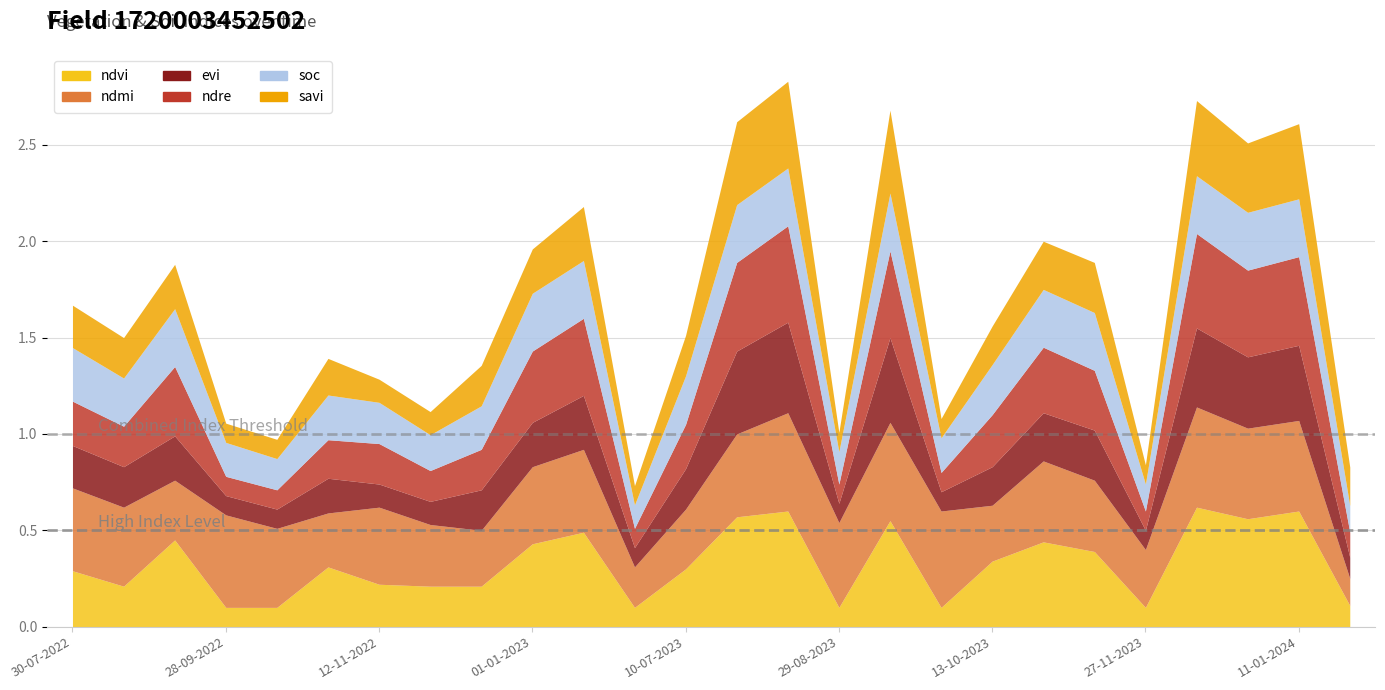

What is the spread (max minus min) of values at 28-10-2023?

0.2